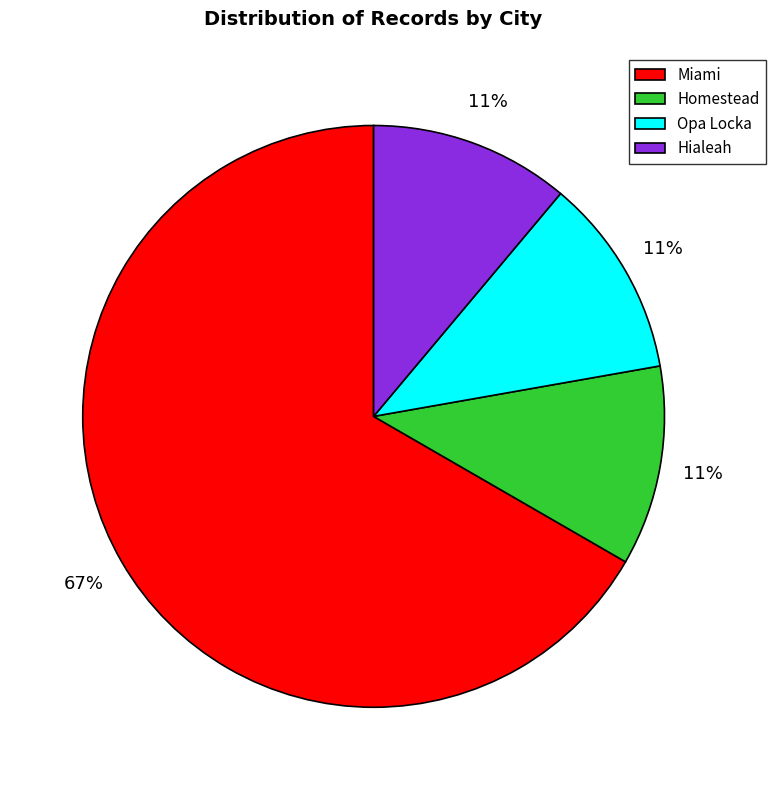

Is there a majority slice in this chart?

Yes